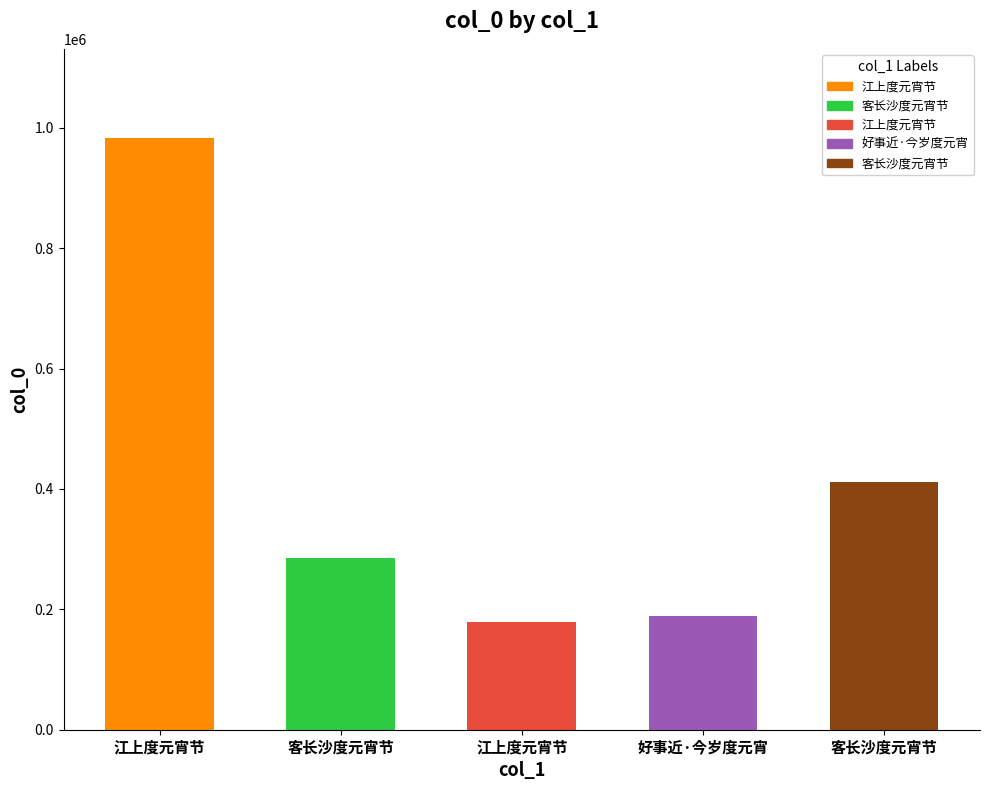

Does the chart contain any negative values?

No